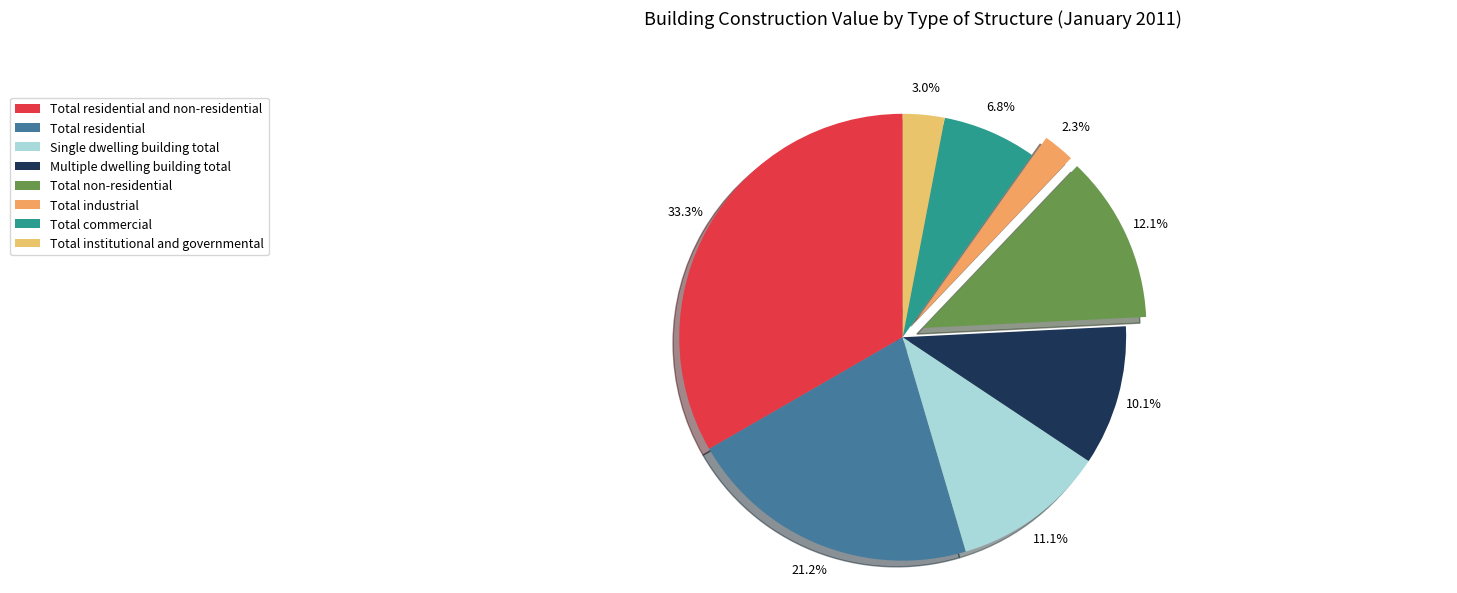

What is the smallest slice in the pie chart?

Total industrial